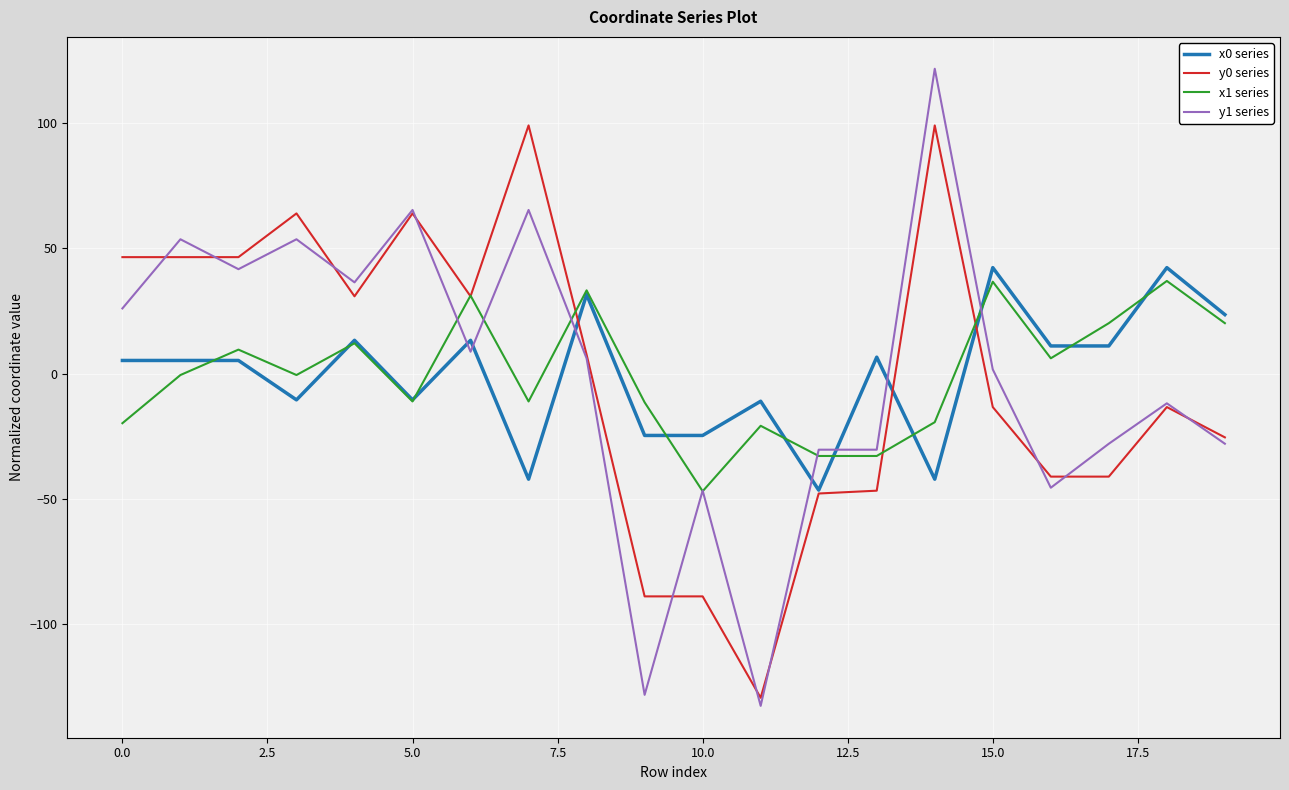

Which series has the widest spread of values?

y1 series